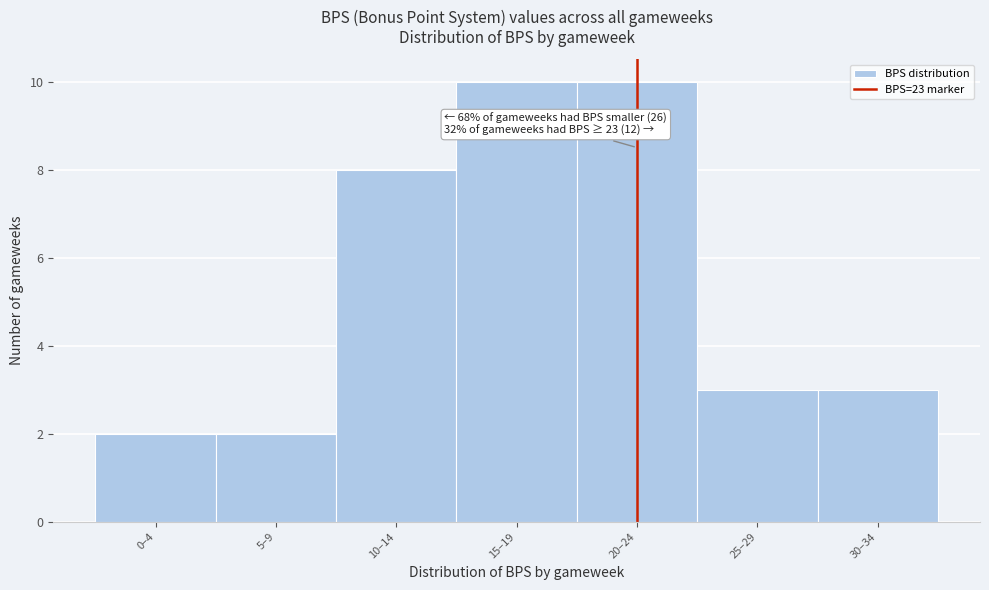

Reading right to left, list all the values displayed in this chart.

30–34=3	25–29=3	20–24=10	15–19=10	10–14=8	5–9=2	0–4=2